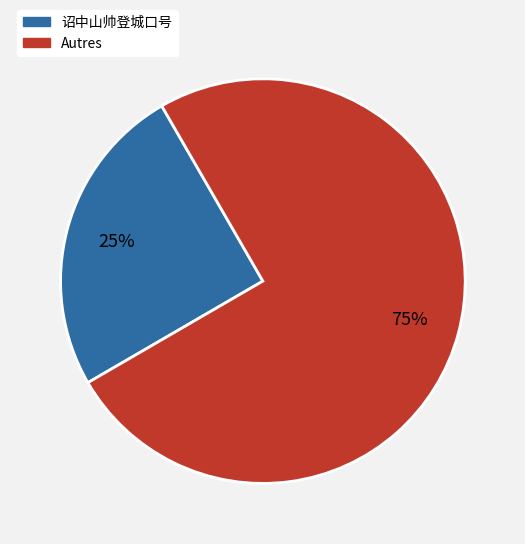

To the nearest percent, what is the difference between the largest and smallest slice percentages?

50%